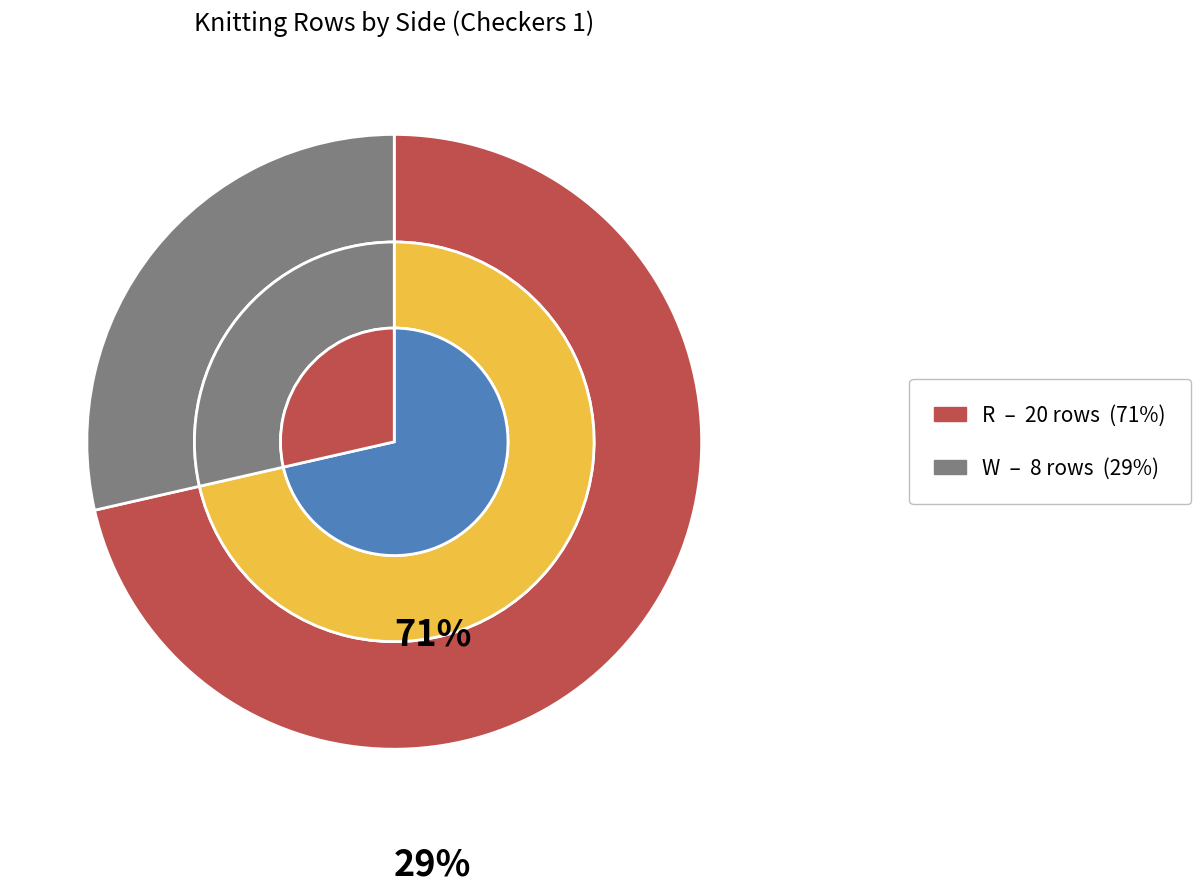

What is the smallest slice in the pie chart?

W